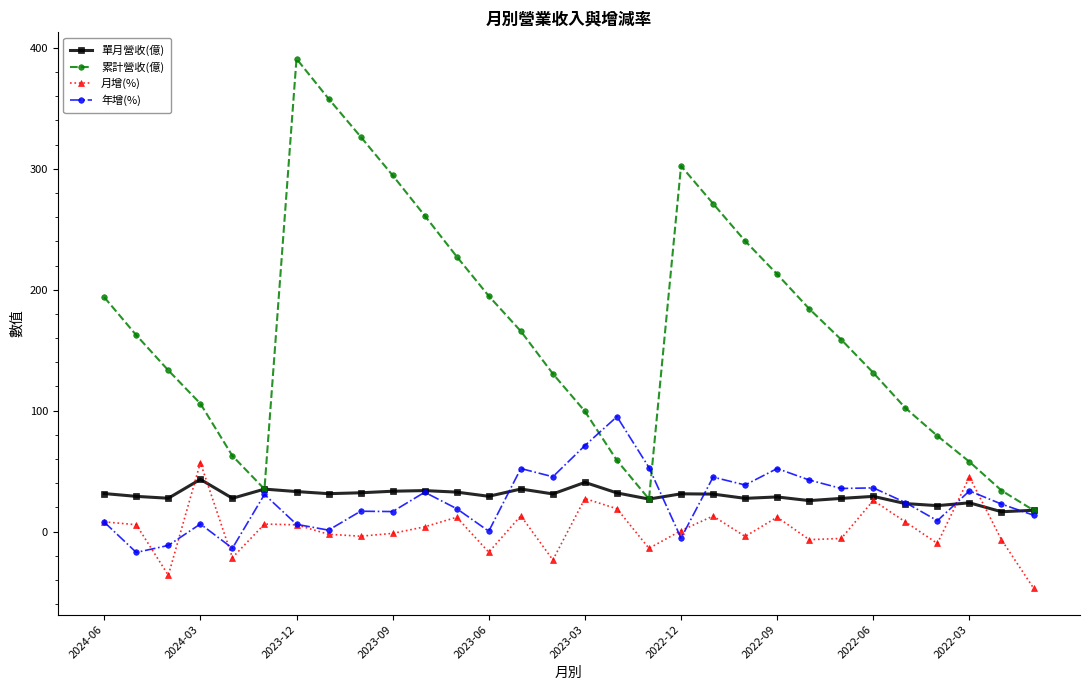

True or false: 月增(%) and 累計營收(億) intersect in this chart.

False